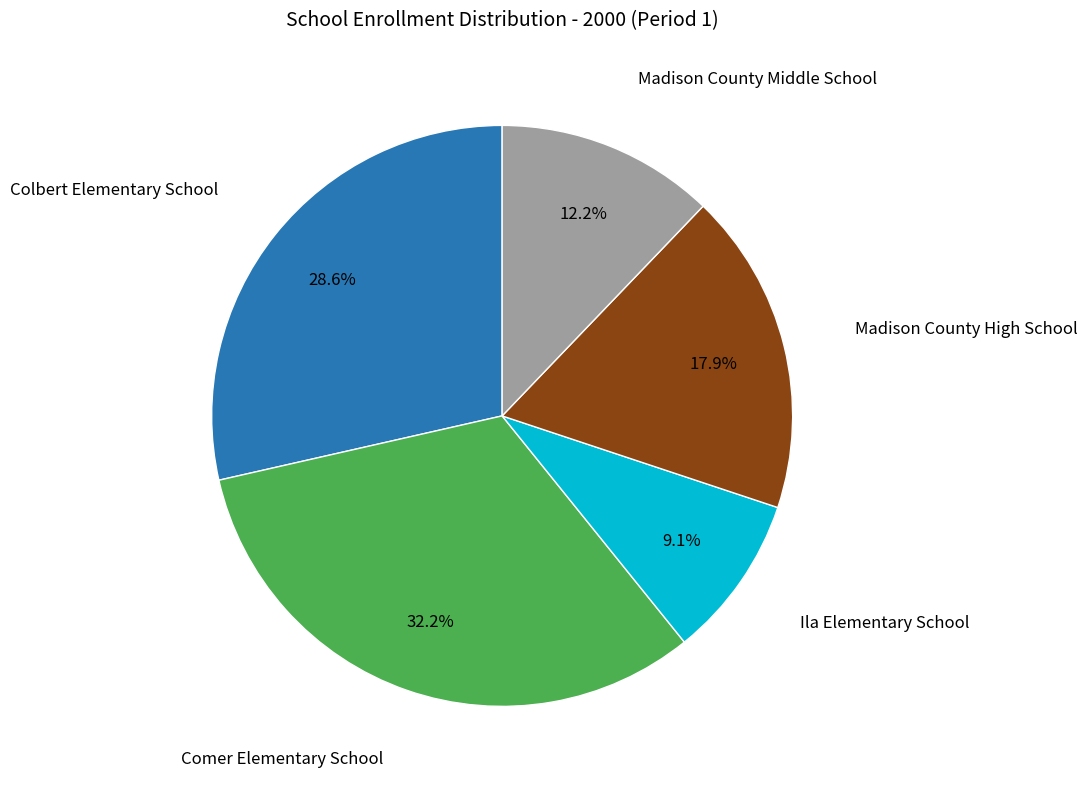

How many segments does this pie chart have?

5